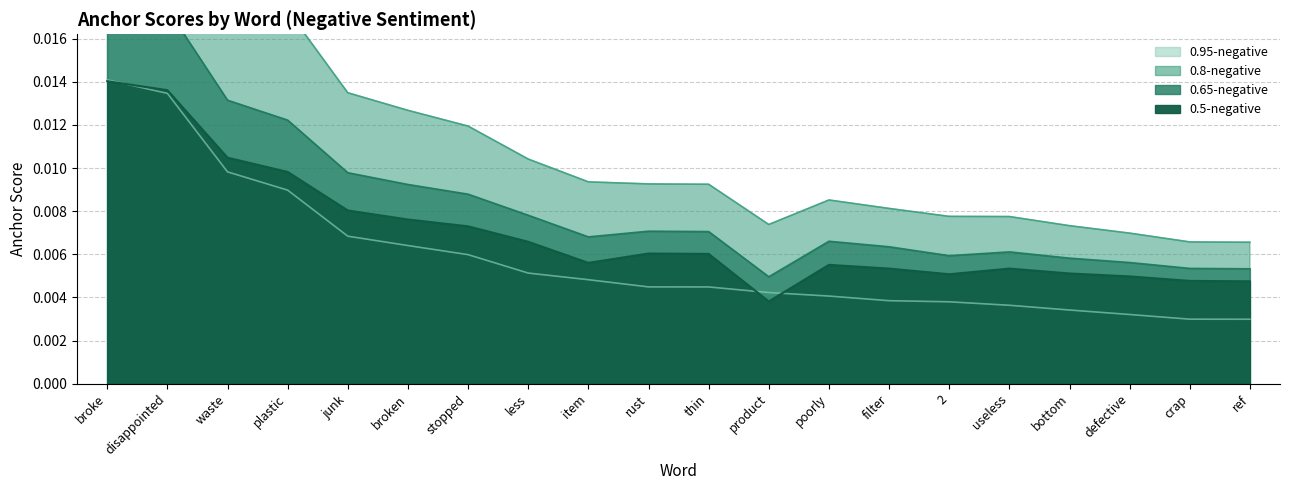

What is the sum of all 0.5-negative values?

0.1